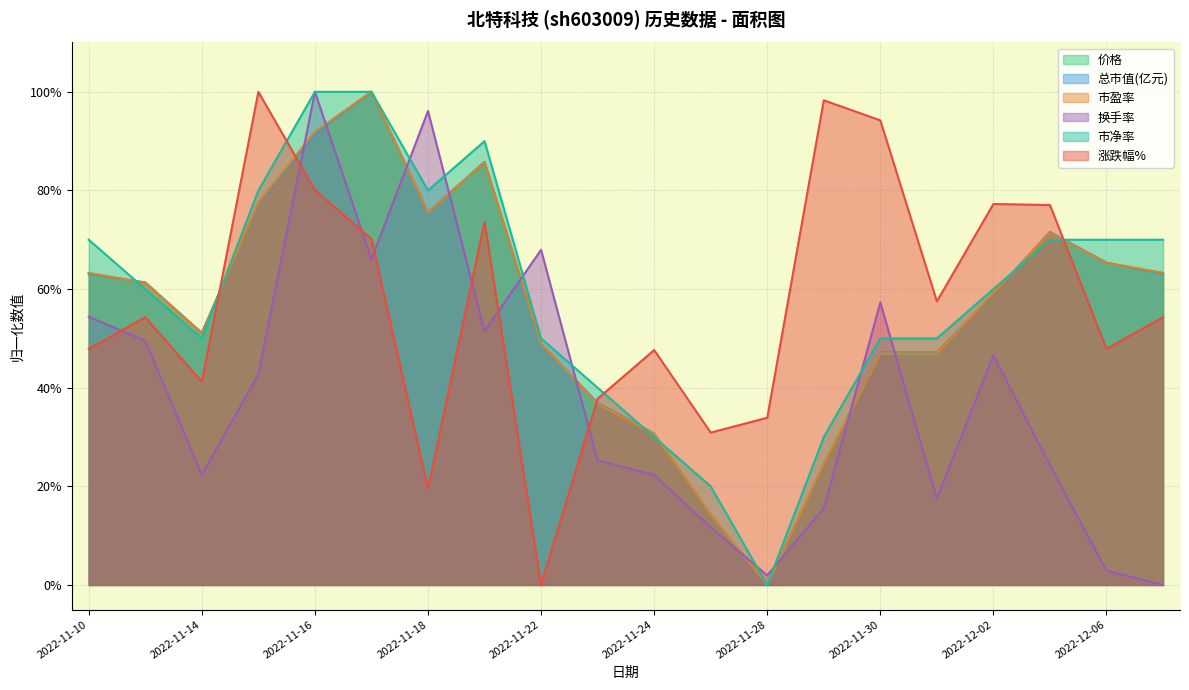

At which label does 价格 reach its peak?

2022-11-17